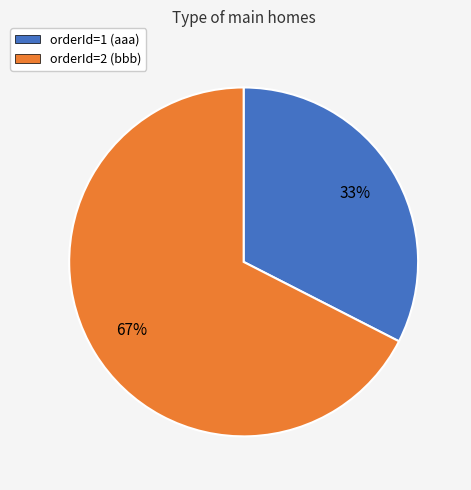

The orderId=1 (aaa) slice represents 18% of the pie. True or false?

False